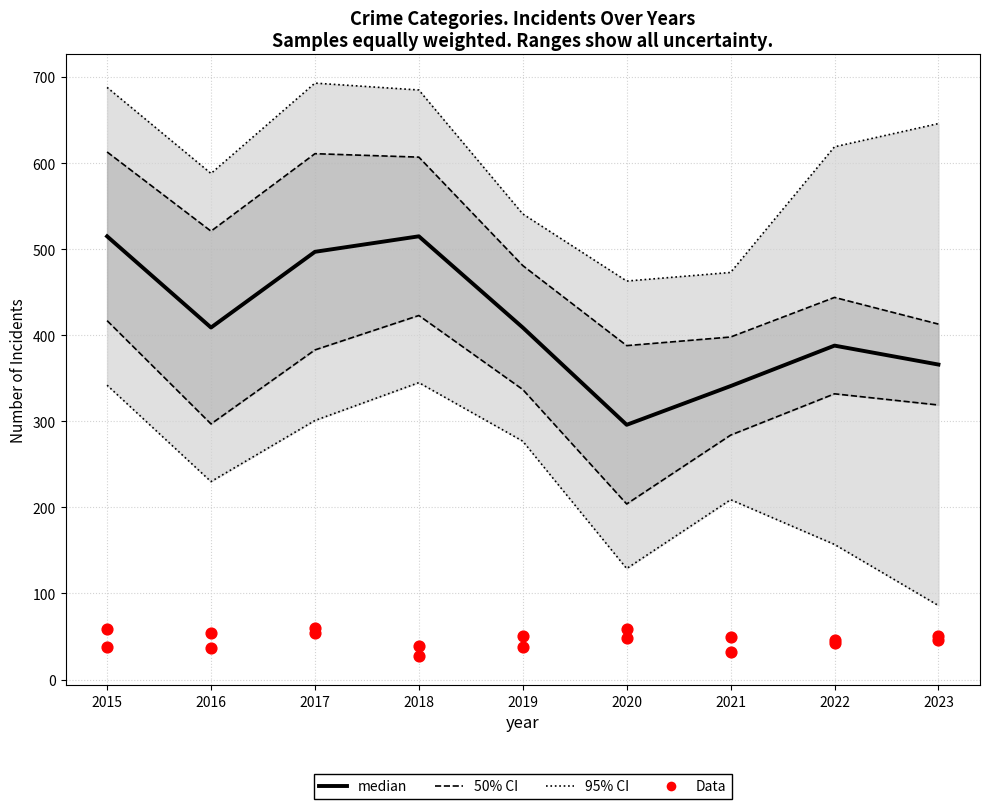

Is the value of Data at 2017 greater than the value of median at 2021?

No